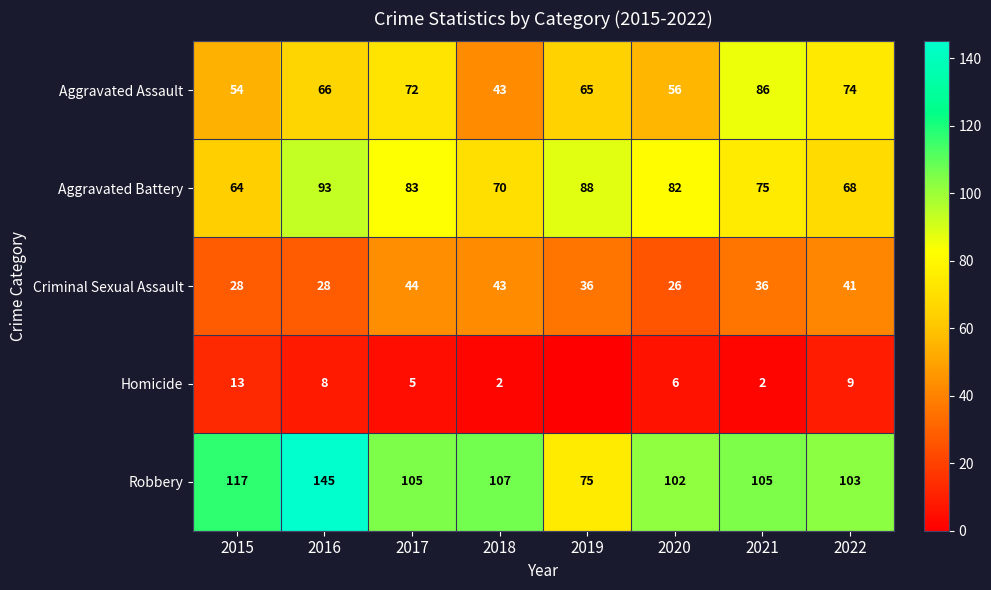

Which has a higher value, 2016 or 2017?

2017